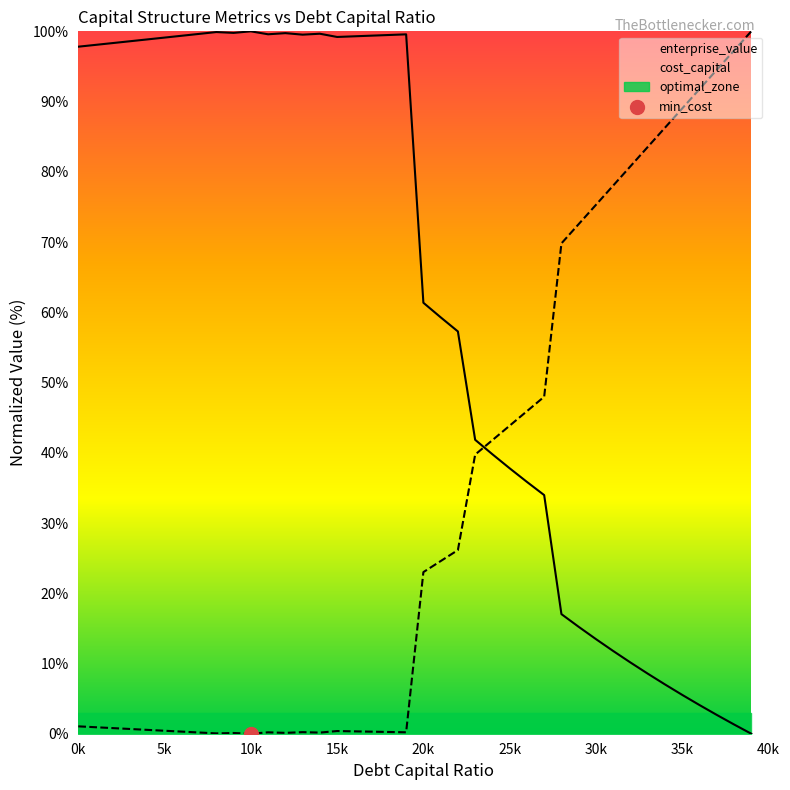

What is the total value across all series at 0.08?

99.9